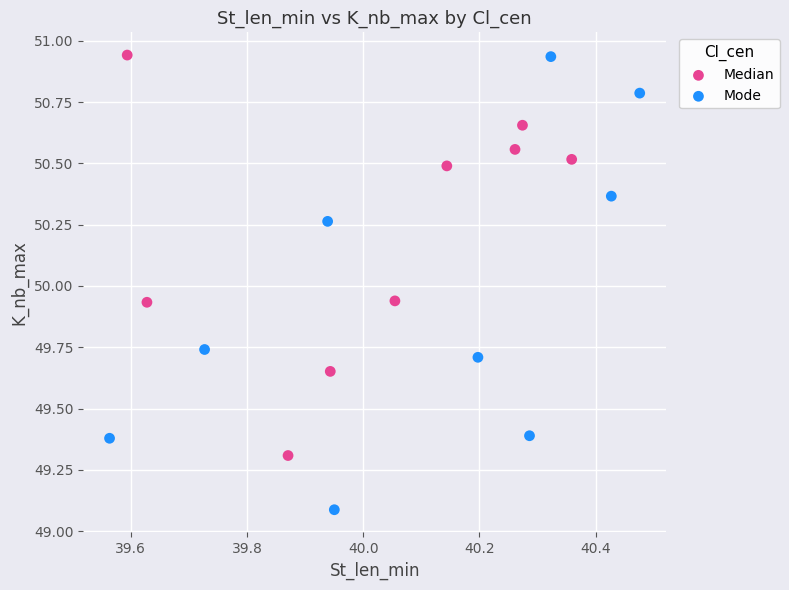

What are all the series names shown in the legend?

Median, Mode